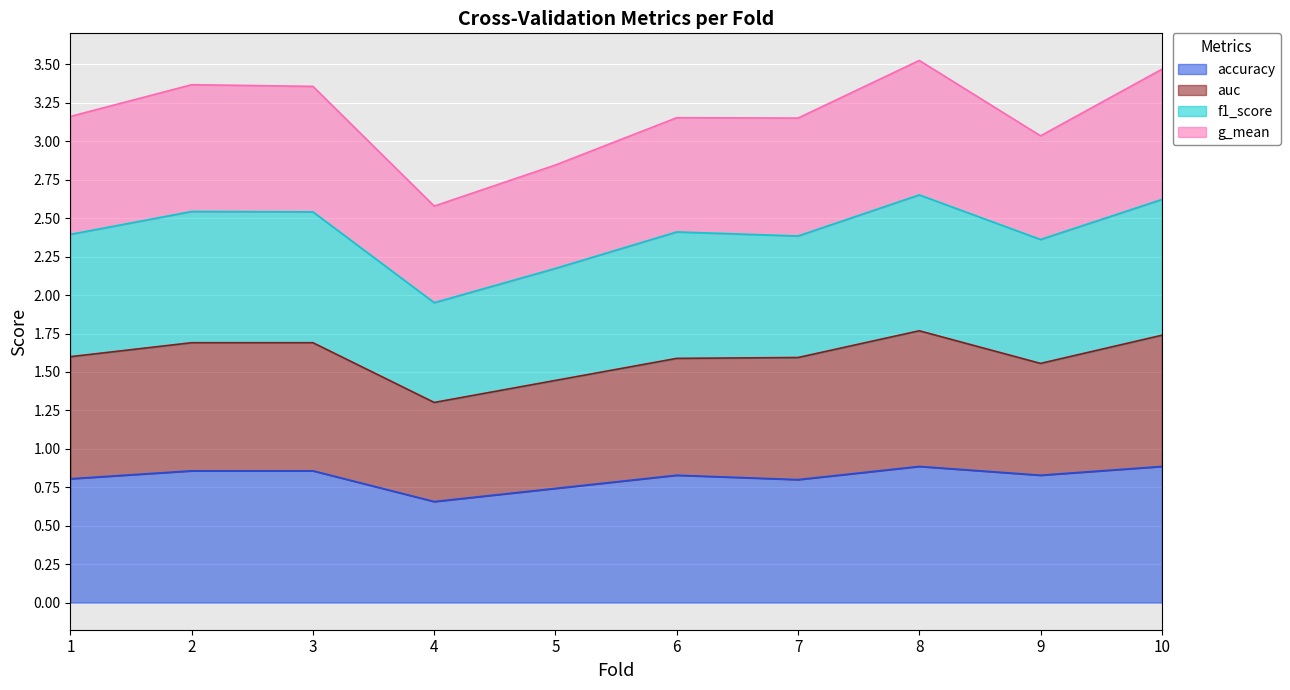

What is the value of the f1_score point at the 9th from the left?

2.4